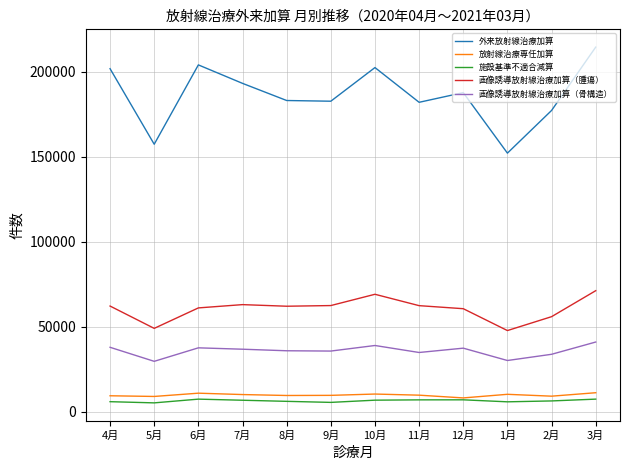

Which category has the highest value in the 外来放射線治療加算 series?

3月